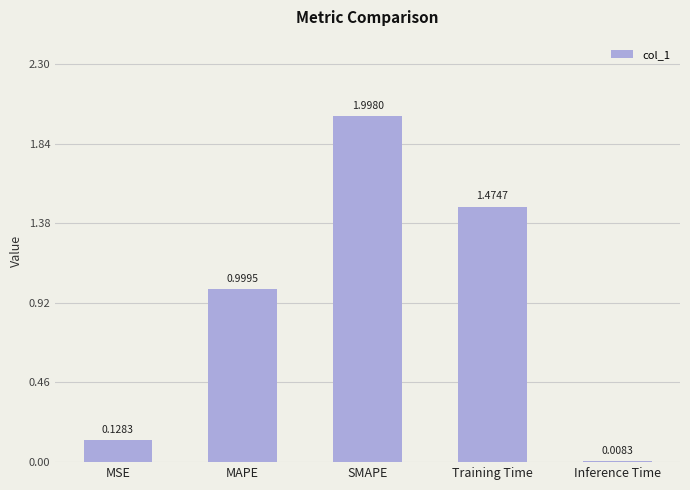

List the labels in order of value, smallest first.

Inference Time, MSE, MAPE, Training Time, SMAPE